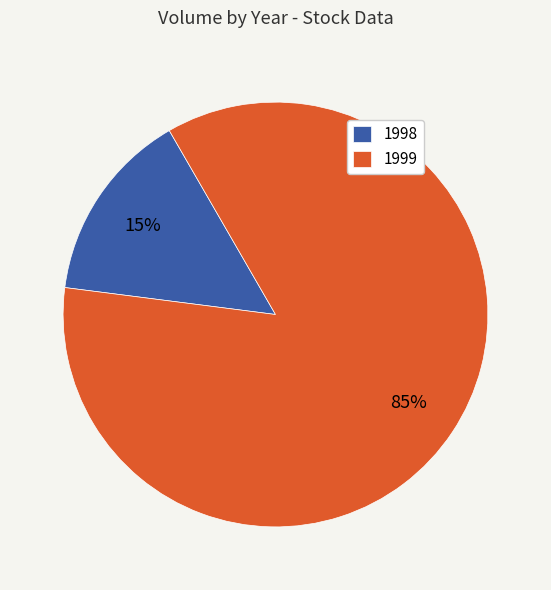

Is it true that 1998 is 1% of the pie?

False